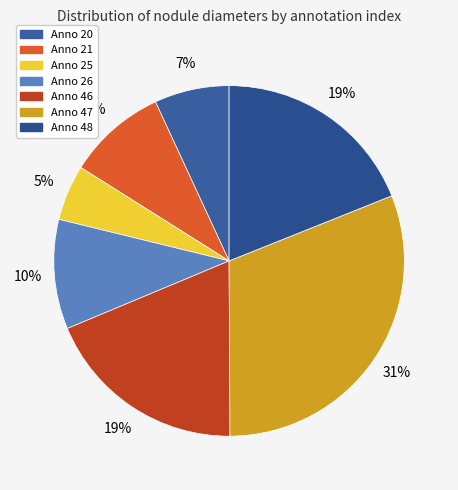

How many segments does this pie chart have?

7